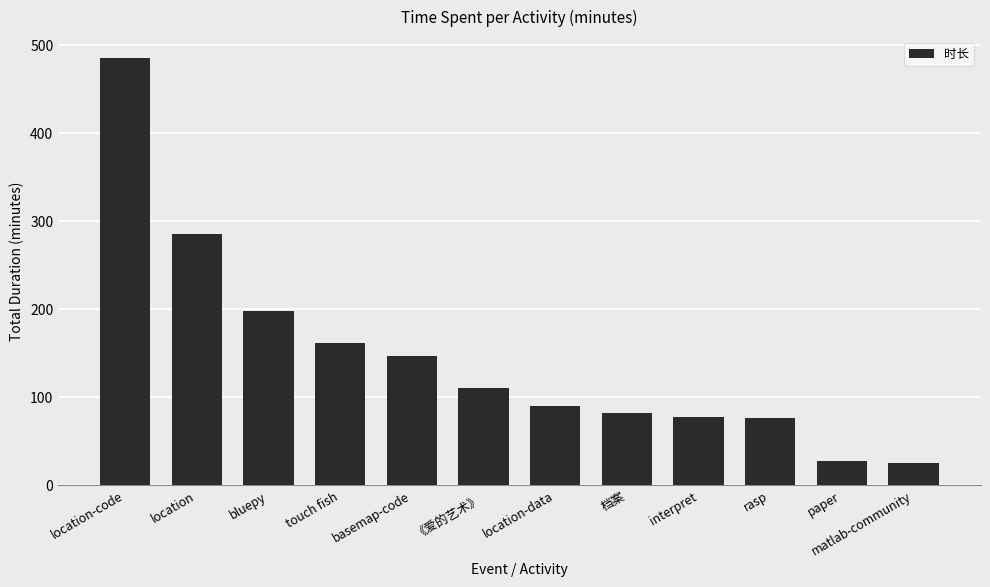

How many bars are there in total?

12